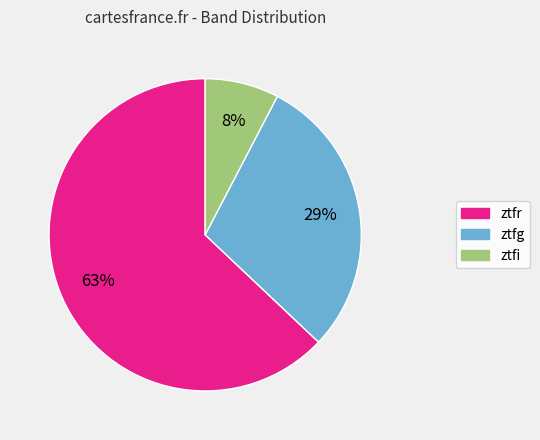

Rank the categories by value from lowest to highest.

ztfi, ztfg, ztfr